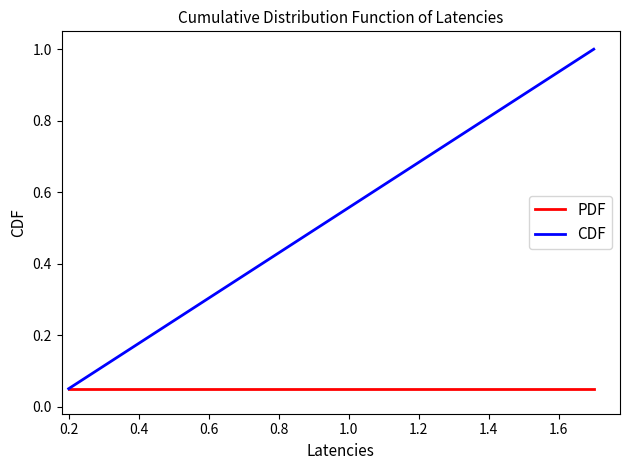

Which series has the largest range (max minus min)?

CDF